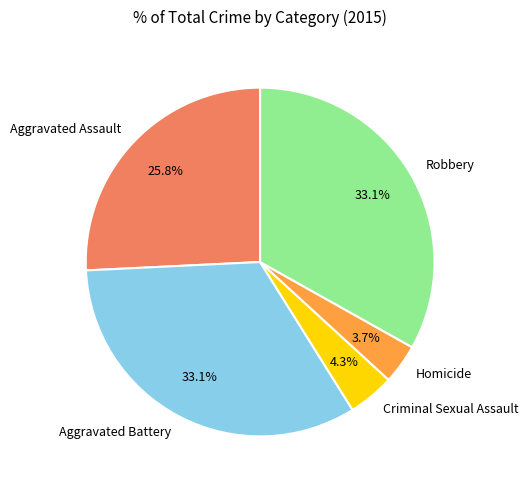

True or false: Robbery accounts for 33% of the total.

True